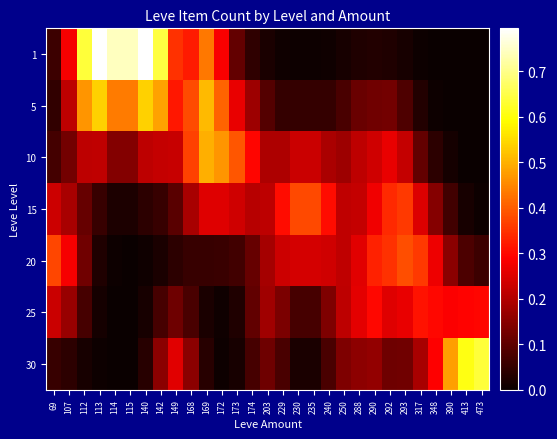

Reading left to right, what are all the values shown in this chart?

1: 69=0.1	107=0.3	112=0.6	113=0.8	114=0.7	115=0.7	140=0.8	142=0.6	149=0.3	168=0.3	169=0.4	172=0.3	173=0.1	174=0.0	203=0.0	229=0.0	230=0.0	235=0.0	240=0.0	250=0.0	288=0.0	290=0.0	292=0.0	293=0.0	317=0.0	348=0.0	390=0.0	413=0.0	473=0.0
5: 69=0.0	107=0.2	112=0.5	113=0.5	114=0.4	115=0.4	140=0.5	142=0.5	149=0.3	168=0.4	169=0.5	172=0.4	173=0.3	174=0.2	203=0.1	229=0.1	230=0.1	235=0.1	240=0.1	250=0.1	288=0.1	290=0.1	292=0.1	293=0.1	317=0.0	348=0.0	390=0.0	413=0.0	473=0.0
10: 69=0.1	107=0.1	112=0.2	113=0.2	114=0.1	115=0.1	140=0.2	142=0.2	149=0.2	168=0.4	169=0.5	172=0.5	173=0.4	174=0.3	203=0.2	229=0.2	230=0.2	235=0.2	240=0.2	250=0.2	288=0.2	290=0.2	292=0.3	293=0.2	317=0.1	348=0.0	390=0.0	413=0.0	473=0.0
15: 69=0.2	107=0.2	112=0.1	113=0.1	114=0.0	115=0.0	140=0.0	142=0.1	149=0.1	168=0.2	169=0.3	172=0.3	173=0.2	174=0.2	203=0.2	229=0.3	230=0.4	235=0.4	240=0.3	250=0.2	288=0.2	290=0.3	292=0.3	293=0.4	317=0.2	348=0.1	390=0.1	413=0.0	473=0.0
20: 69=0.4	107=0.3	112=0.1	113=0.0	114=0.0	115=0.0	140=0.0	142=0.0	149=0.0	168=0.1	169=0.1	172=0.1	173=0.1	174=0.1	203=0.2	229=0.2	230=0.2	235=0.2	240=0.2	250=0.2	288=0.3	290=0.3	292=0.4	293=0.4	317=0.4	348=0.3	390=0.2	413=0.1	473=0.1
25: 69=0.2	107=0.2	112=0.1	113=0.0	114=0.0	115=0.0	140=0.0	142=0.1	149=0.1	168=0.1	169=0.0	172=0.0	173=0.0	174=0.1	203=0.2	229=0.1	230=0.1	235=0.1	240=0.1	250=0.2	288=0.3	290=0.3	292=0.3	293=0.3	317=0.3	348=0.3	390=0.3	413=0.3	473=0.3
30: 69=0.1	107=0.0	112=0.0	113=0.0	114=0.0	115=0.0	140=0.0	142=0.2	149=0.3	168=0.2	169=0.0	172=0.0	173=0.0	174=0.1	203=0.1	229=0.1	230=0.0	235=0.0	240=0.1	250=0.1	288=0.2	290=0.2	292=0.1	293=0.1	317=0.2	348=0.3	390=0.5	413=0.6	473=0.6